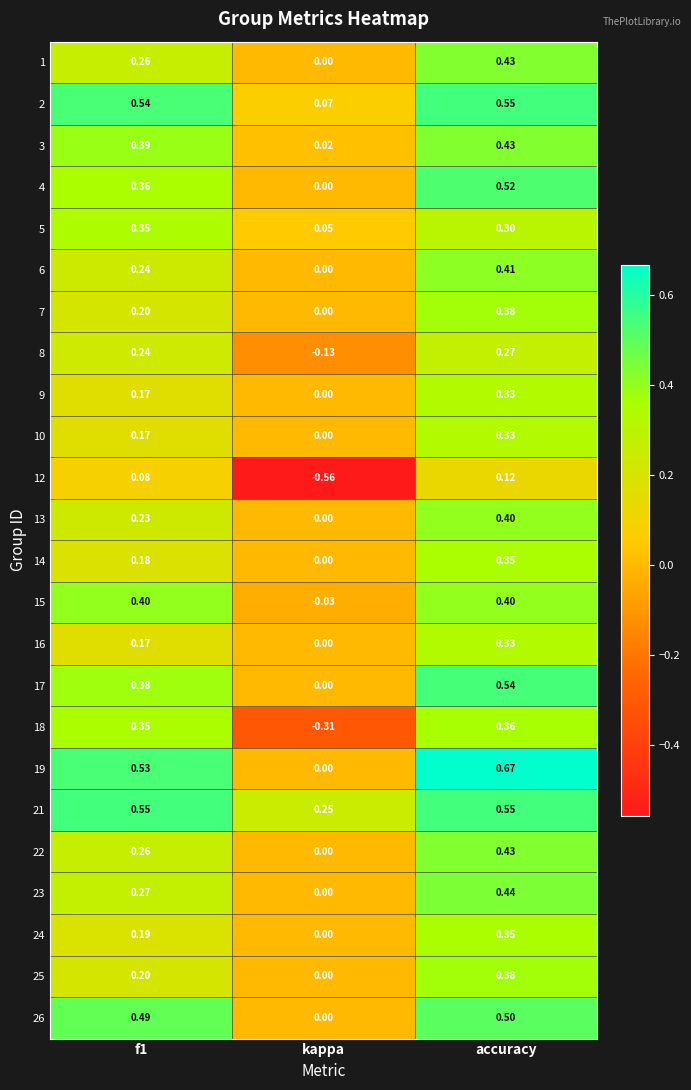

At which category is the sum across all series the highest?

accuracy